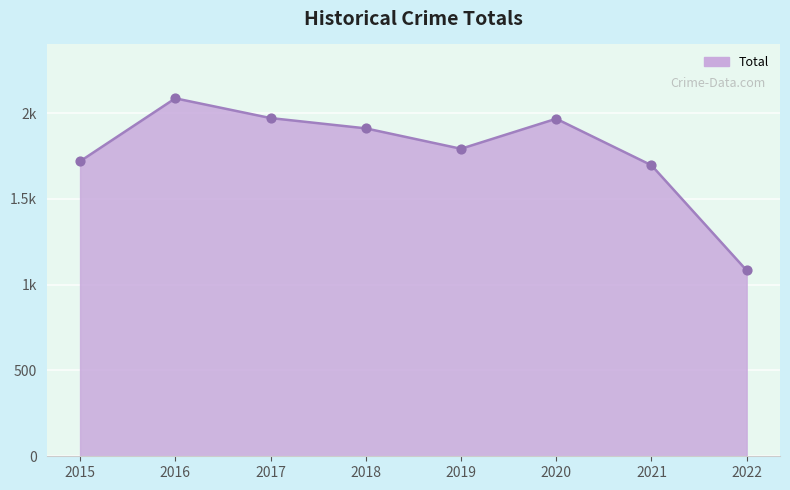

Does the chart have visible grid lines?

Yes